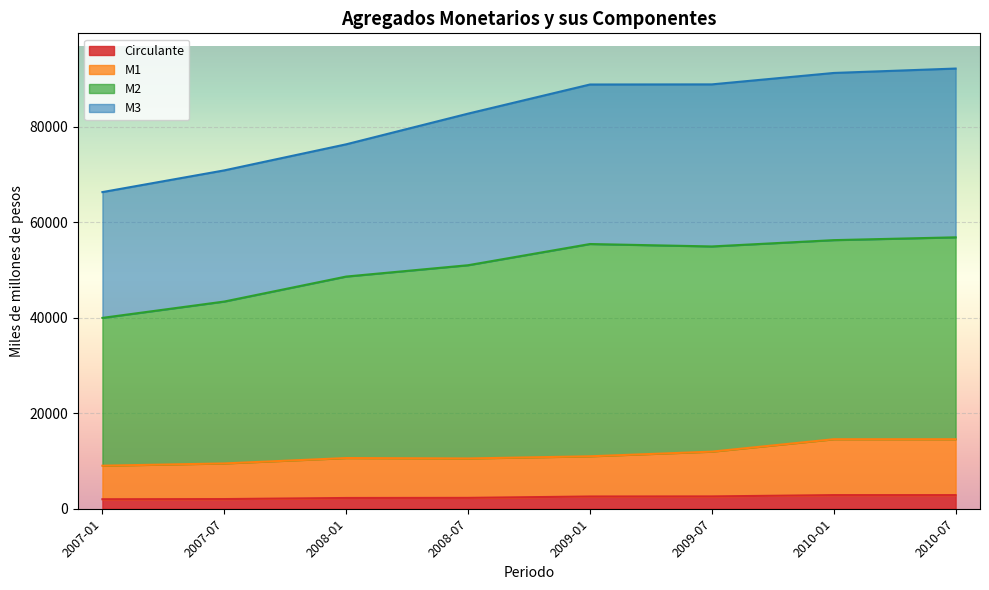

The value of Circulante at 2008-01 is 2253.5. True or false?

True